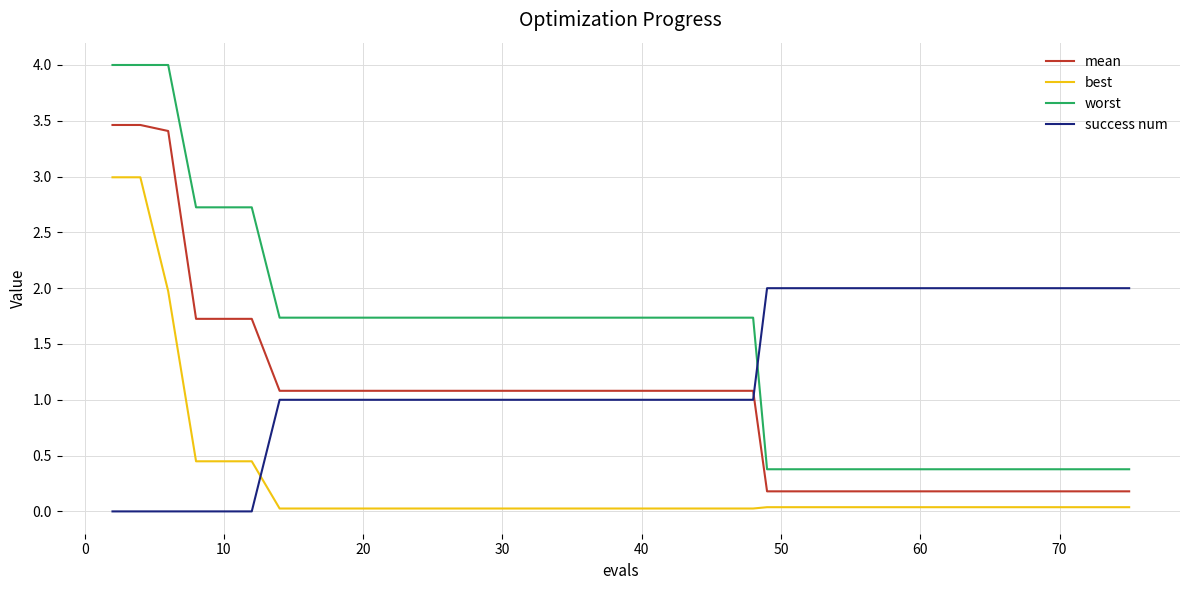

Which series has the largest range (max minus min)?

worst